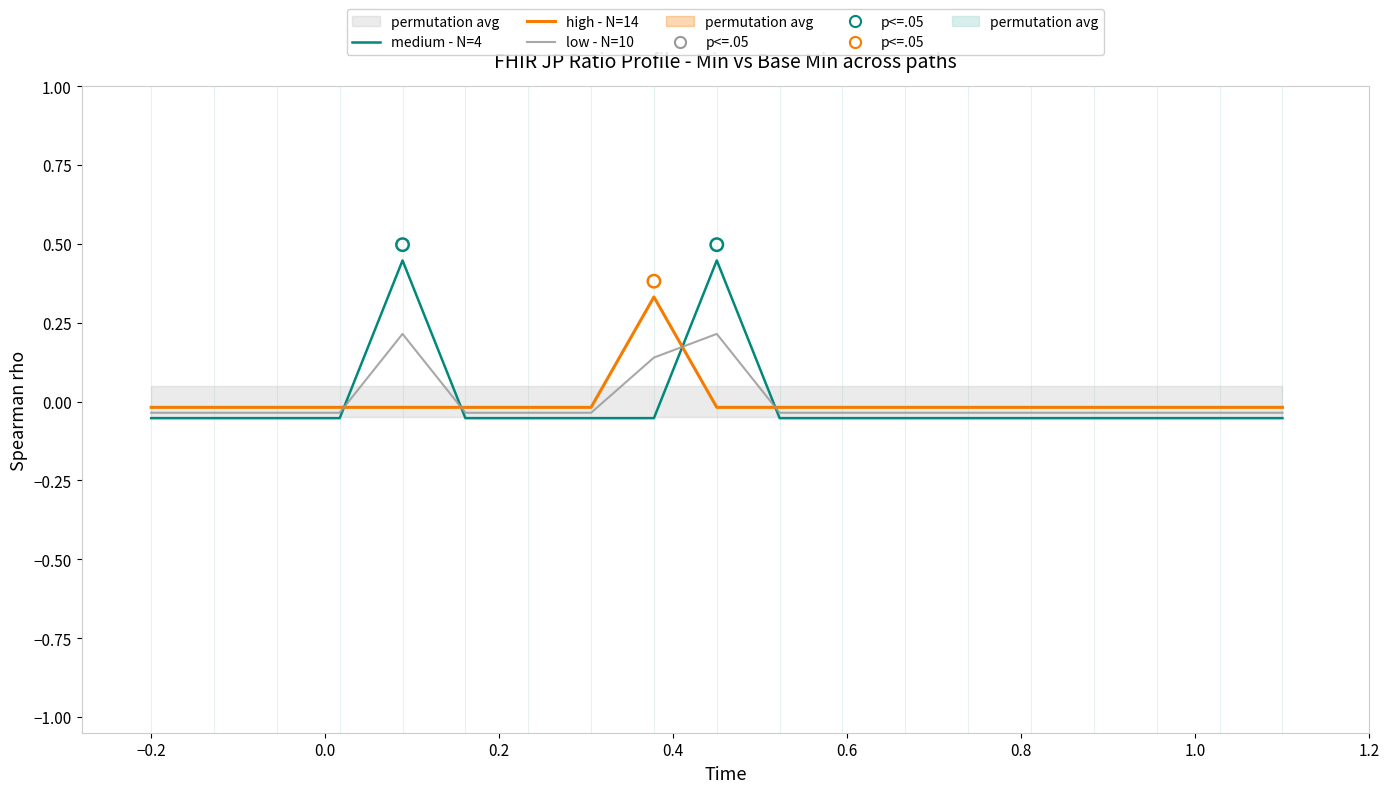

Which series reaches the maximum Y coordinate?

medium - N=4